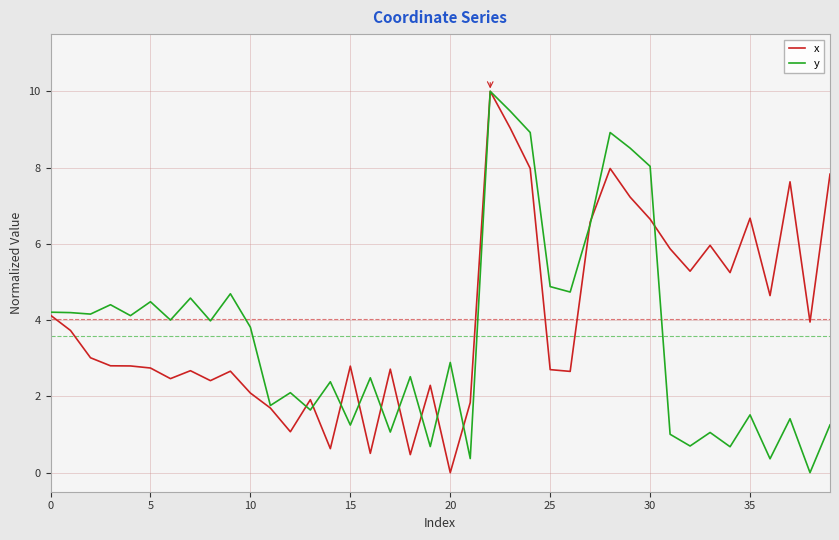

What is the greatest value displayed?

10.0